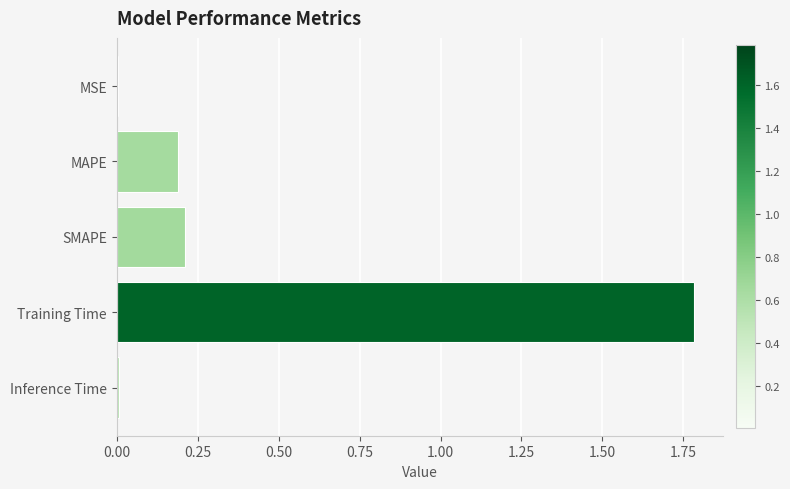

What is the average value?

0.4